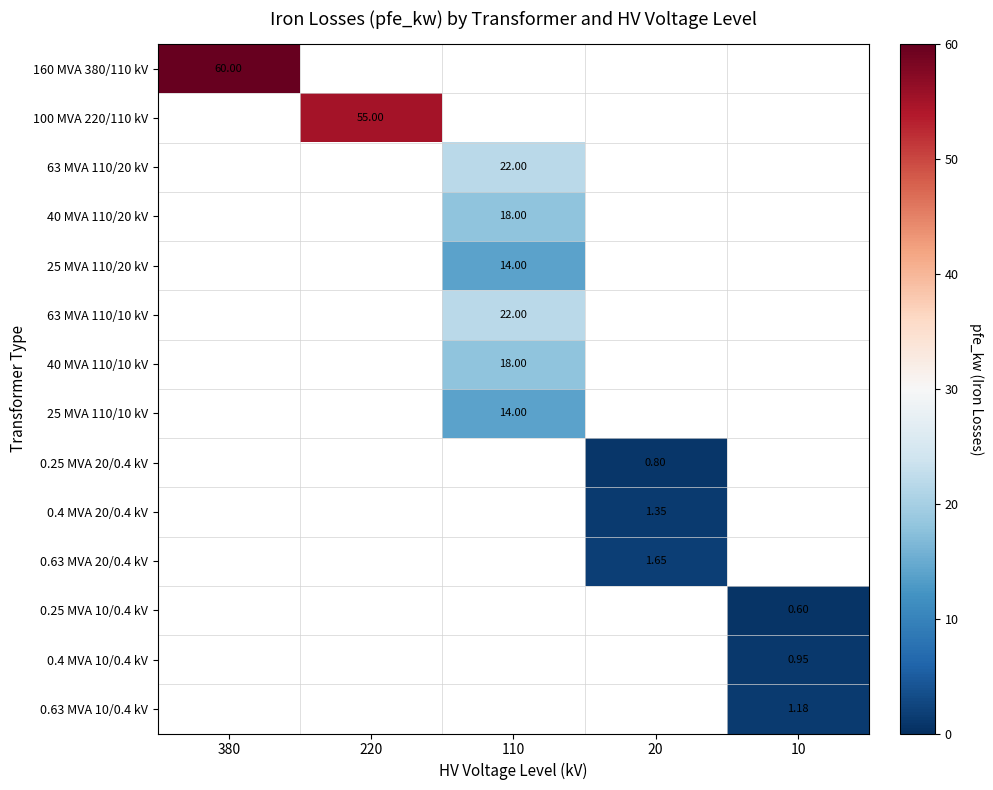

Which has a higher value, 380 or 110?

110